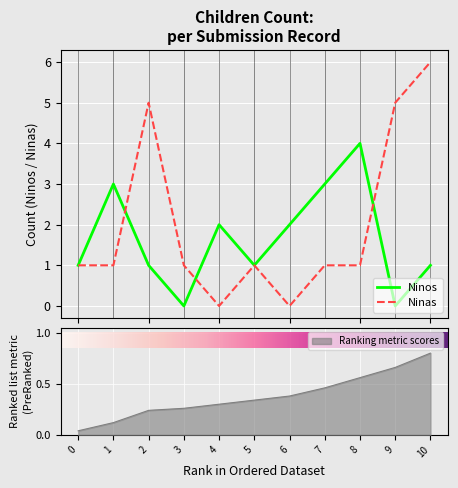

The Ranking metric scores series shows 0.4 at 4. True or false?

False